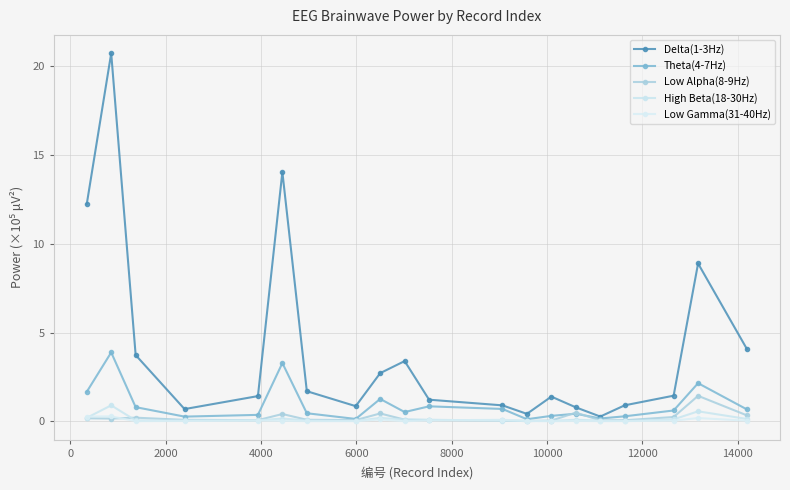

At how many categories does at least one series exceed 20?

1